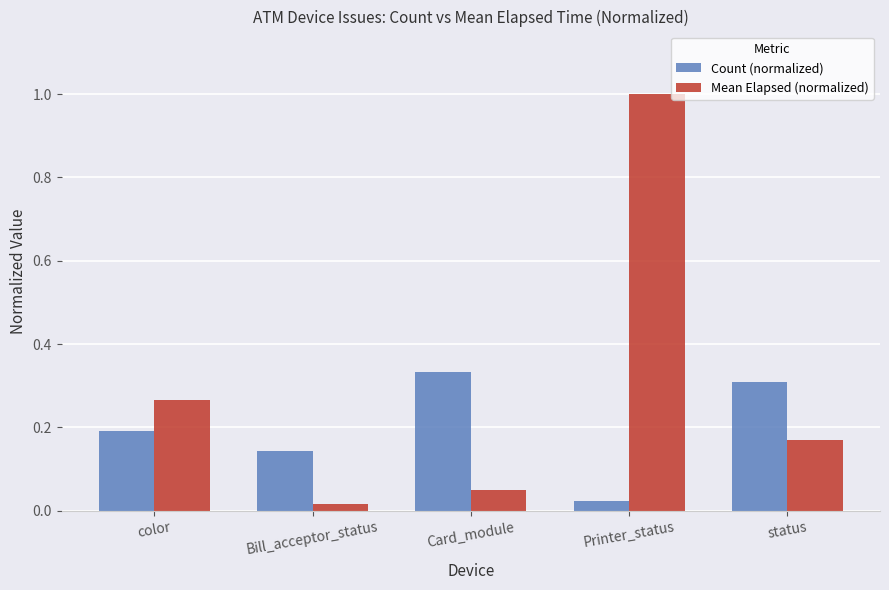

What is the difference between the maximum and minimum values in the Mean Elapsed (normalized) series?

1.0